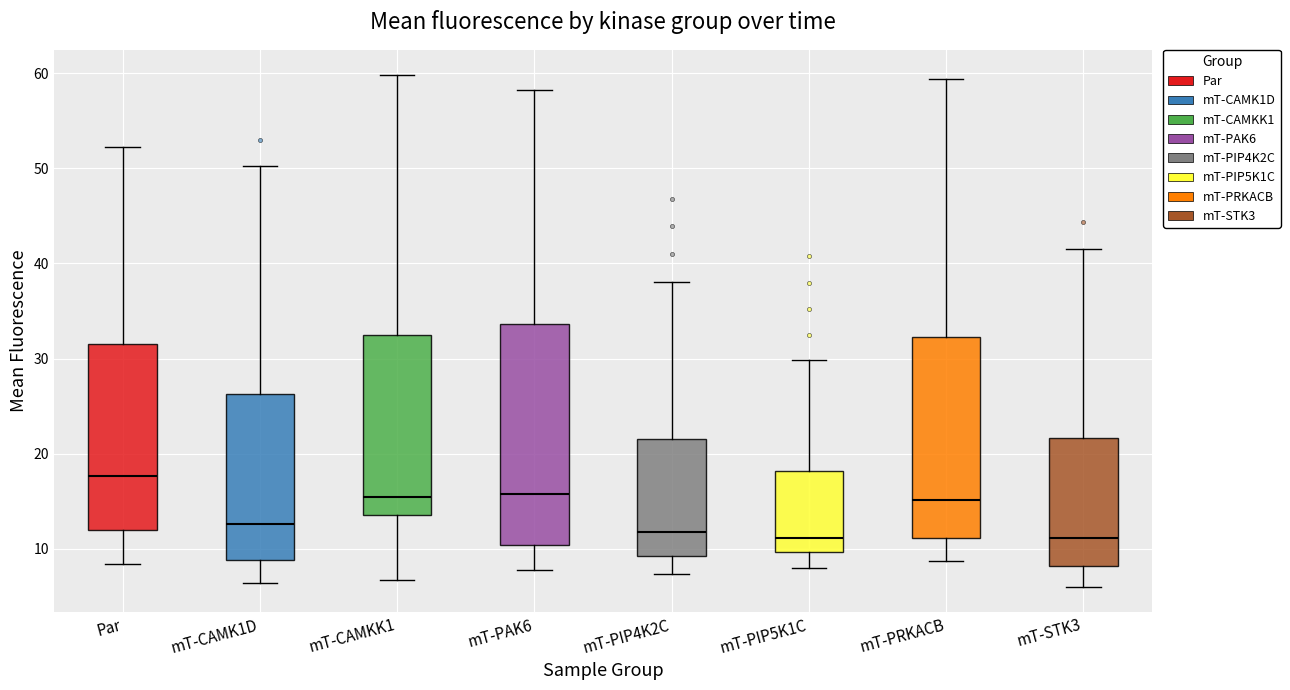

Reading left to right, transcribe this box plot: for each box, give where its median line is, the range the box spans, and where its two whiskers end, as read against the y-axis. The values are not printed on the chart, so give them approximately, as read against the axis.

Par: median 18, box 12 to 32, whiskers 8 to 52
mT-CAMK1D: median 13, box 9 to 26, whiskers 6 to 50
mT-CAMKK1: median 15, box 14 to 33, whiskers 7 to 60
mT-PAK6: median 16, box 10 to 34, whiskers 8 to 58
mT-PIP4K2C: median 12, box 9 to 22, whiskers 7 to 38
mT-PIP5K1C: median 11, box 10 to 18, whiskers 8 to 30
mT-PRKACB: median 15, box 11 to 32, whiskers 9 to 59
mT-STK3: median 11, box 8 to 22, whiskers 6 to 42